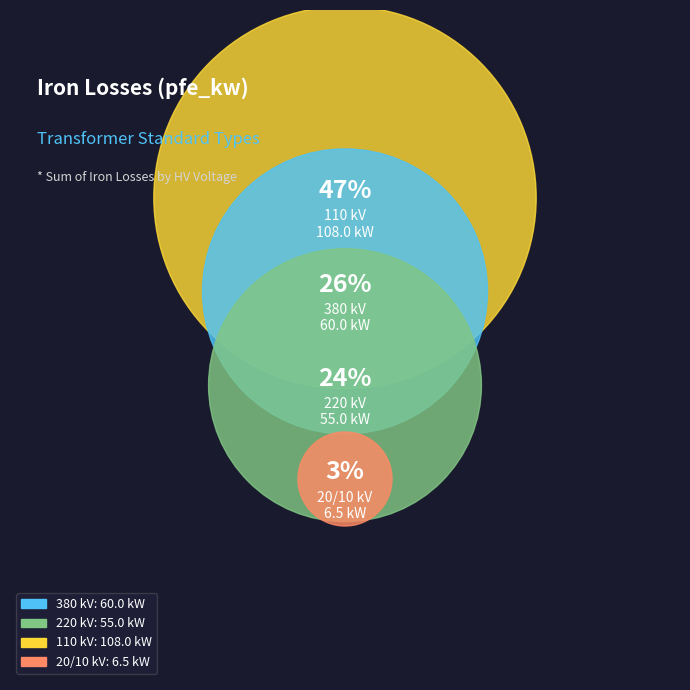

Is 110 the majority of the pie?

No